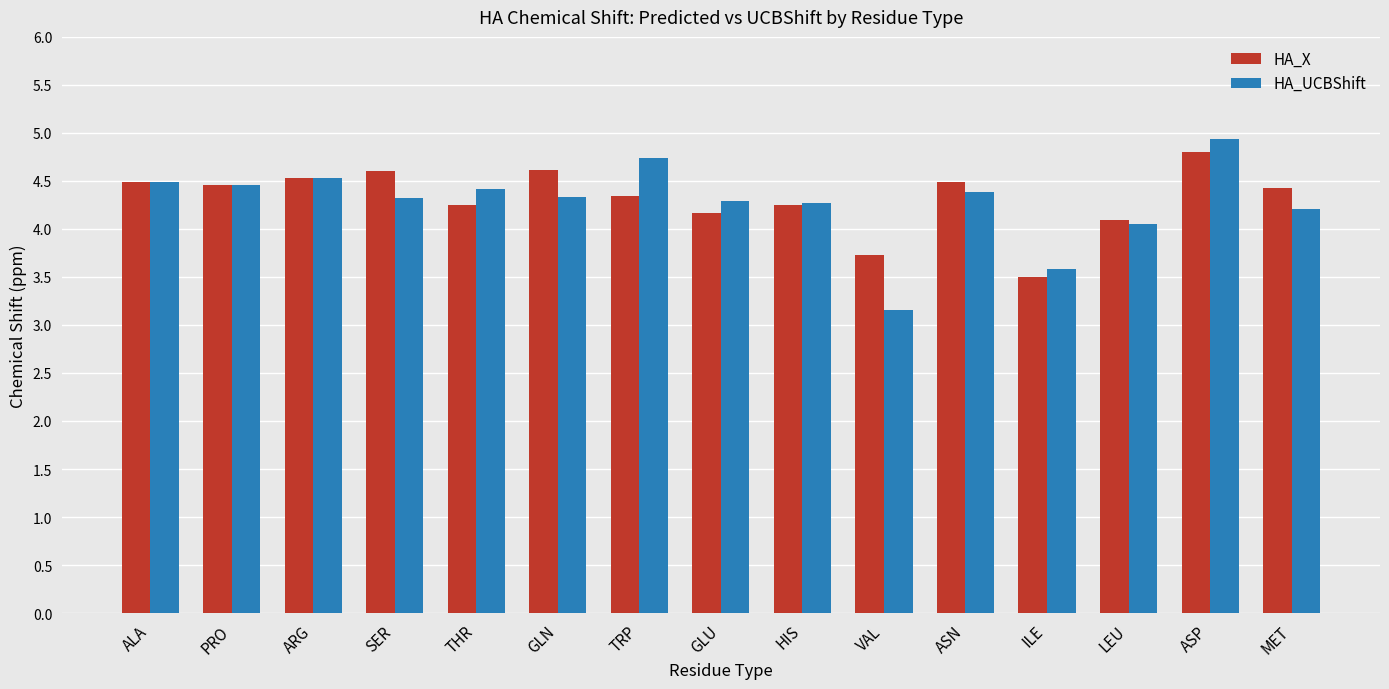

The value of HA_UCBShift at ALA is 6.3. True or false?

False